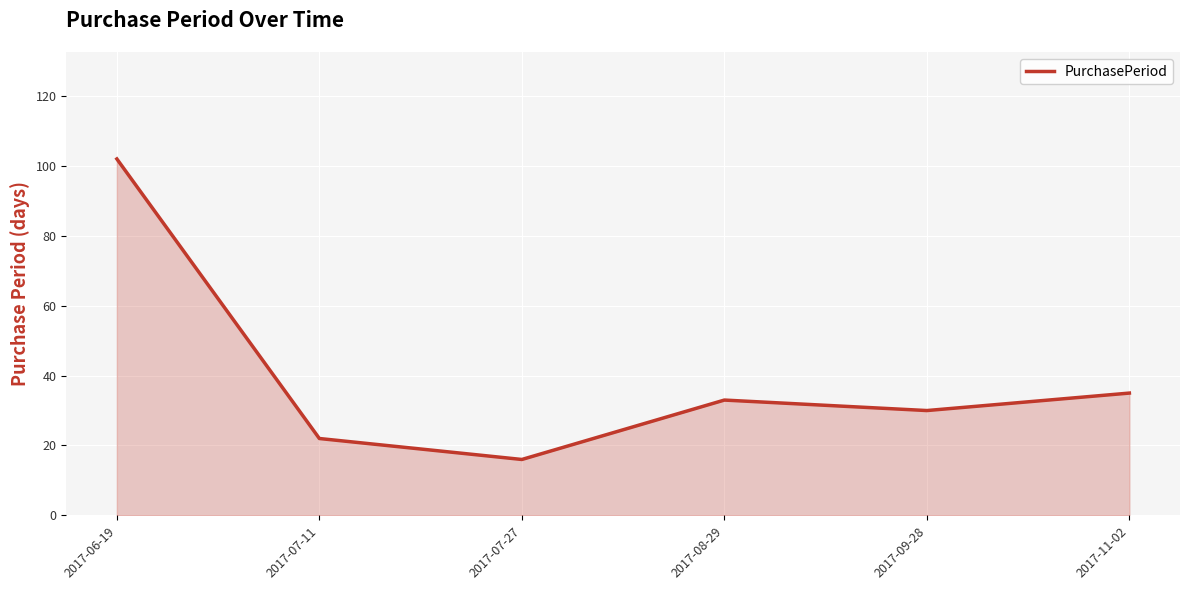

Reading left to right, extract all data points from this chart.

102	22	16	33	30	35